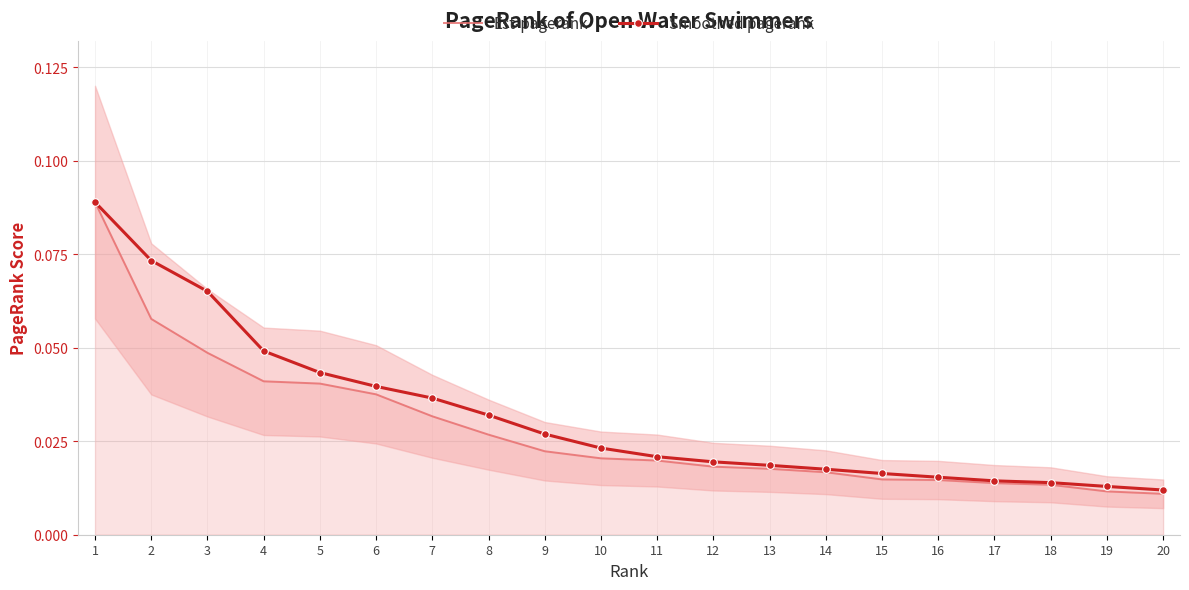

List the series in order of their peak value, highest first.

Est-pagerank, Smoothed pagerank